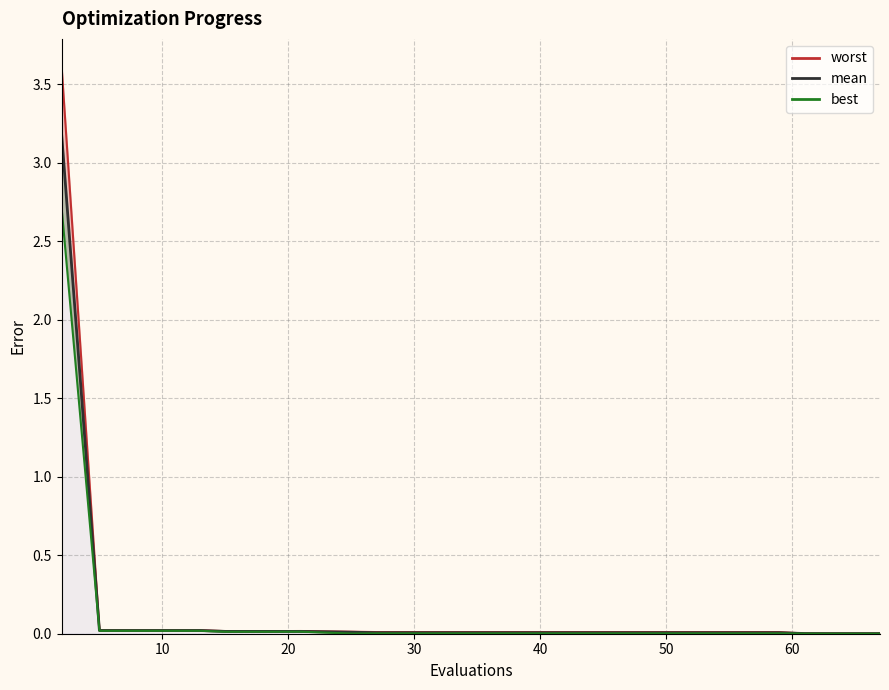

Is it true that the value at 20 is 0.0?

True